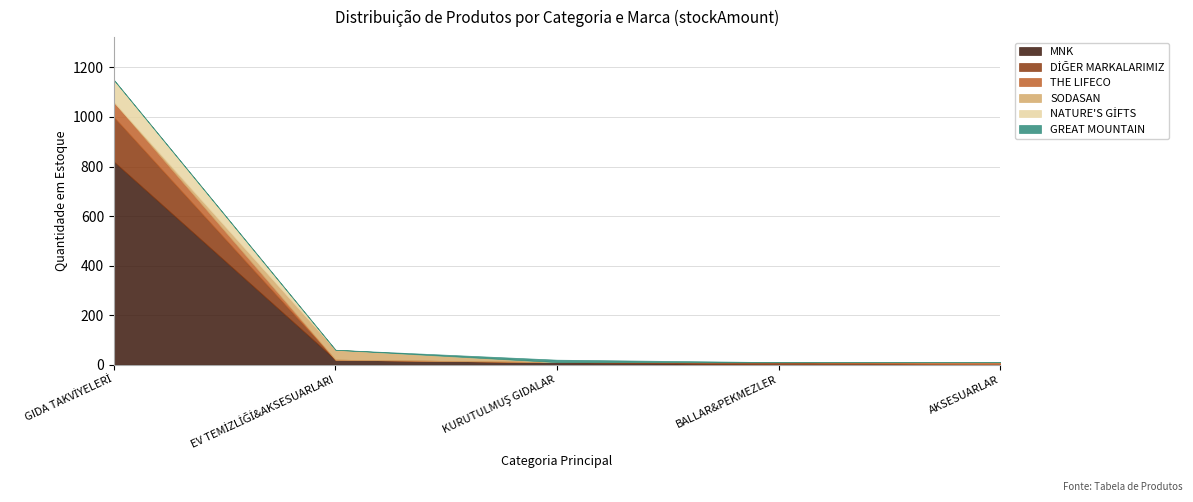

What is the average value of the NATURE'S GİFTS series?

18